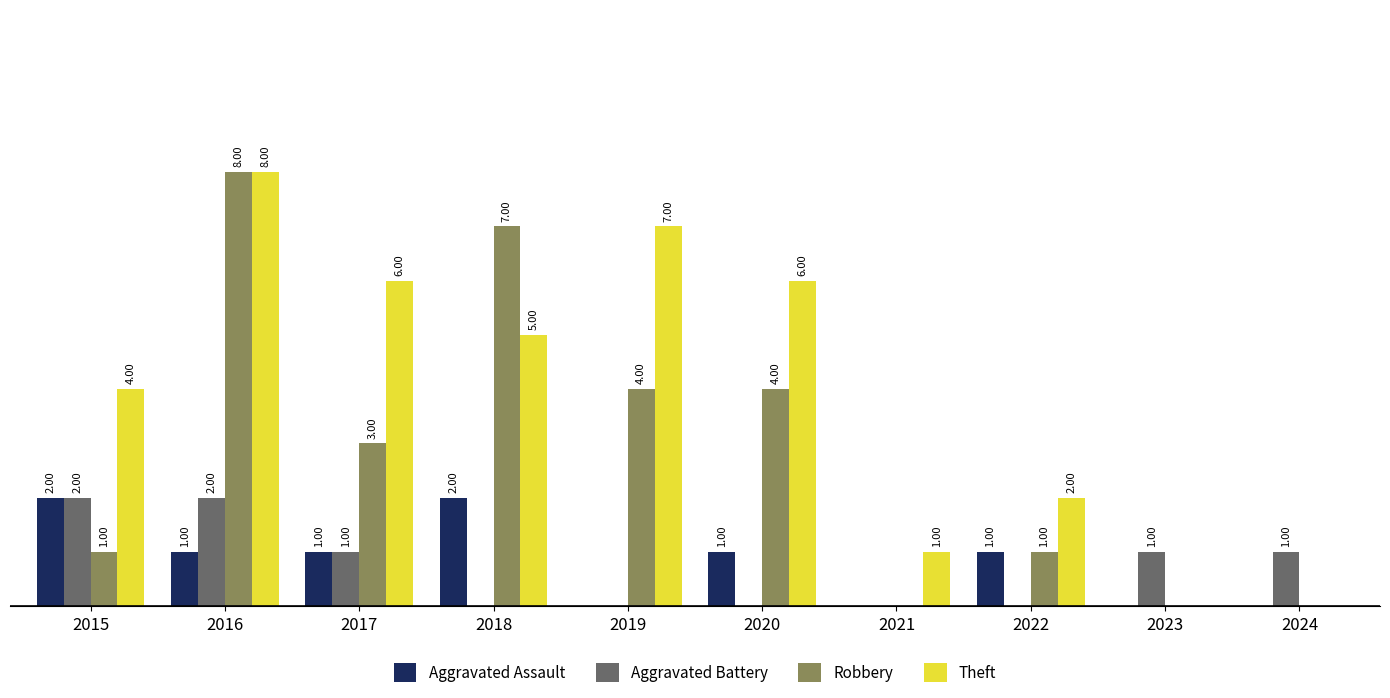

Which series changed the most between 2022 and 2024?

Theft